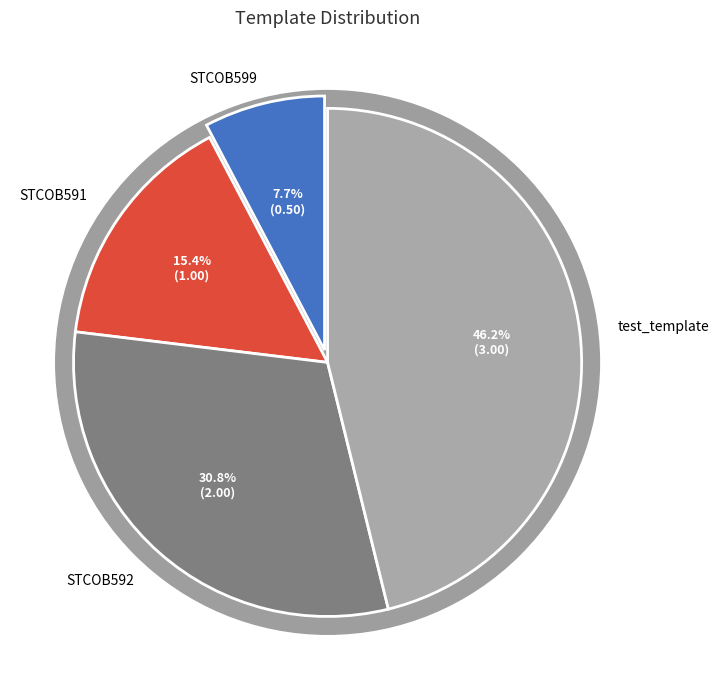

True or false: test_template accounts for 40% of the total.

False